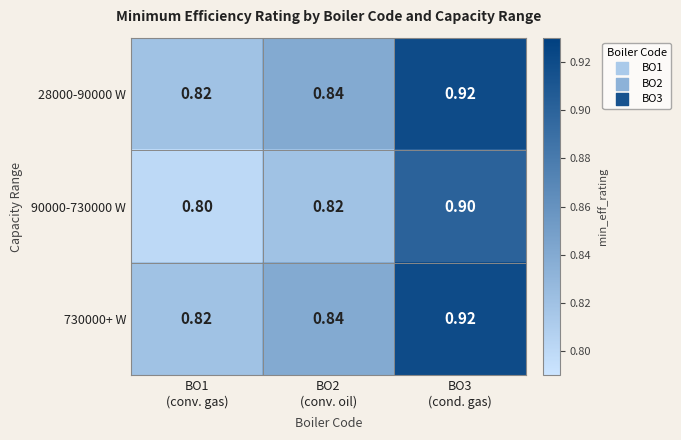

How many data points does each series have?

3